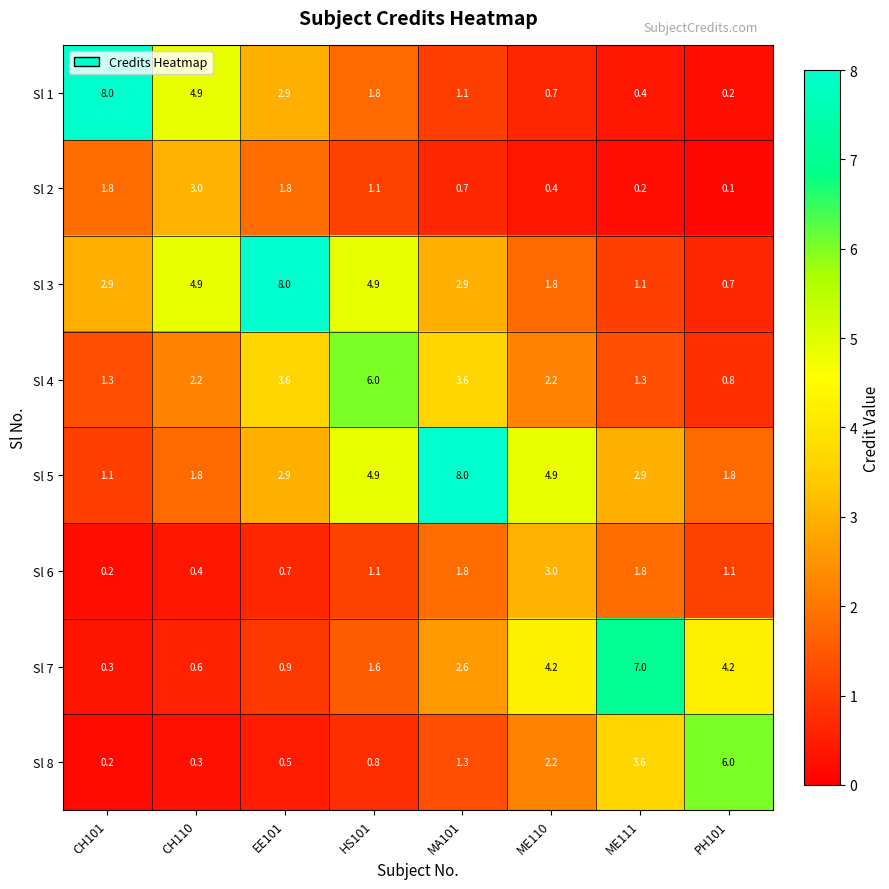

At how many categories does at least one series exceed 4?

8